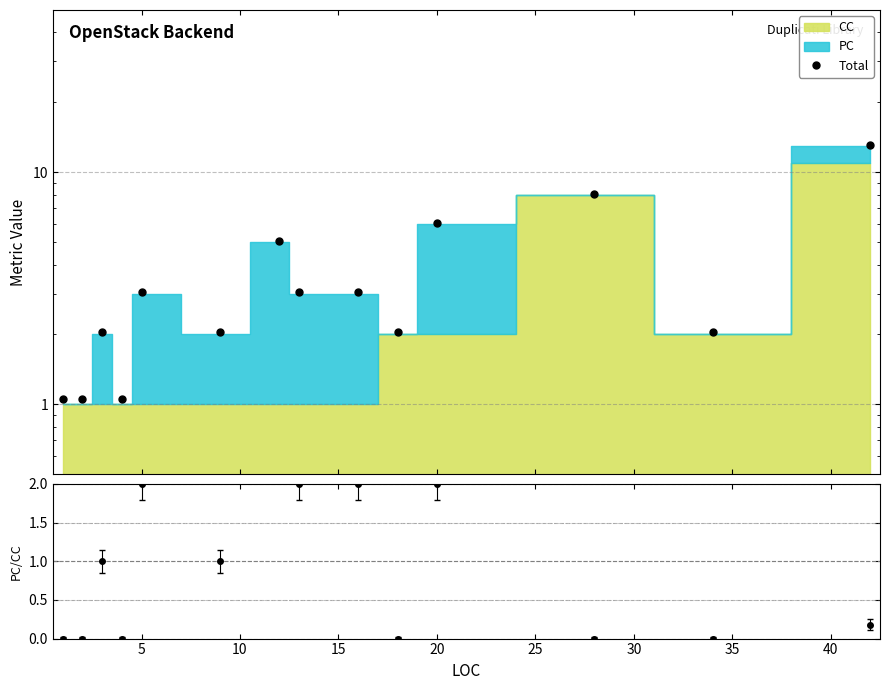

Is it true that PC/CC equals 2.4 at 45?

False